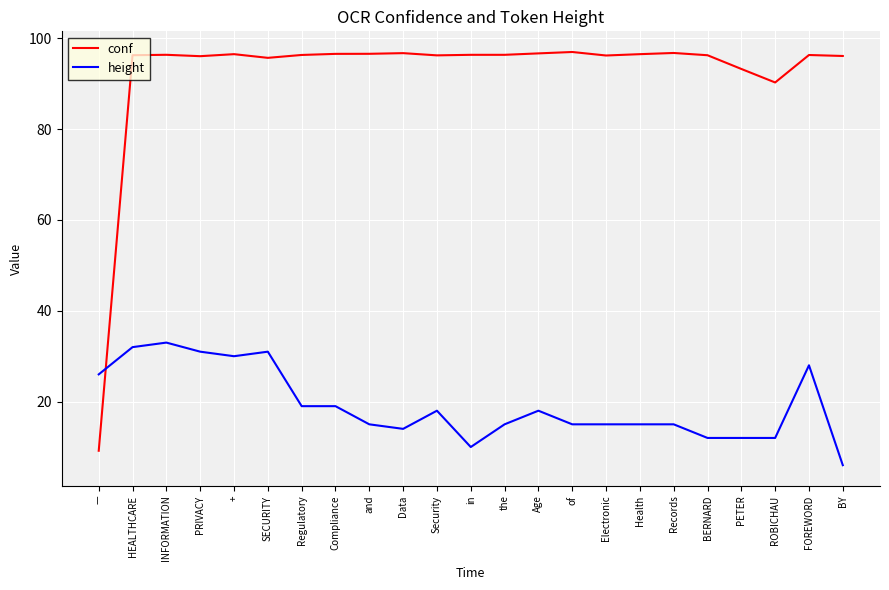

How many lines are shown in the chart?

2